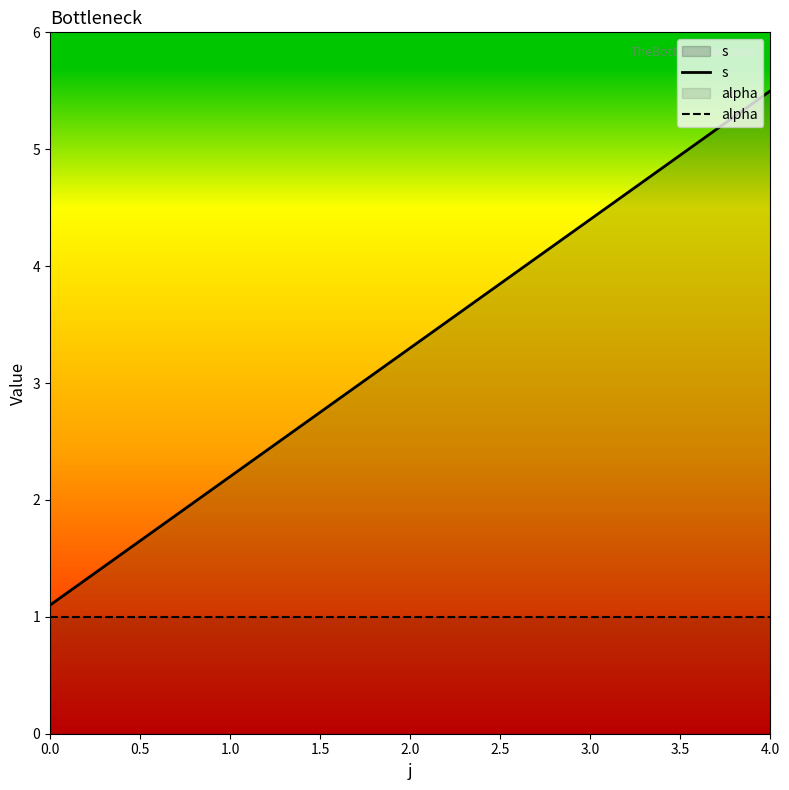

Is the value of s at 1.0 greater than the value of alpha at 2.0?

Yes